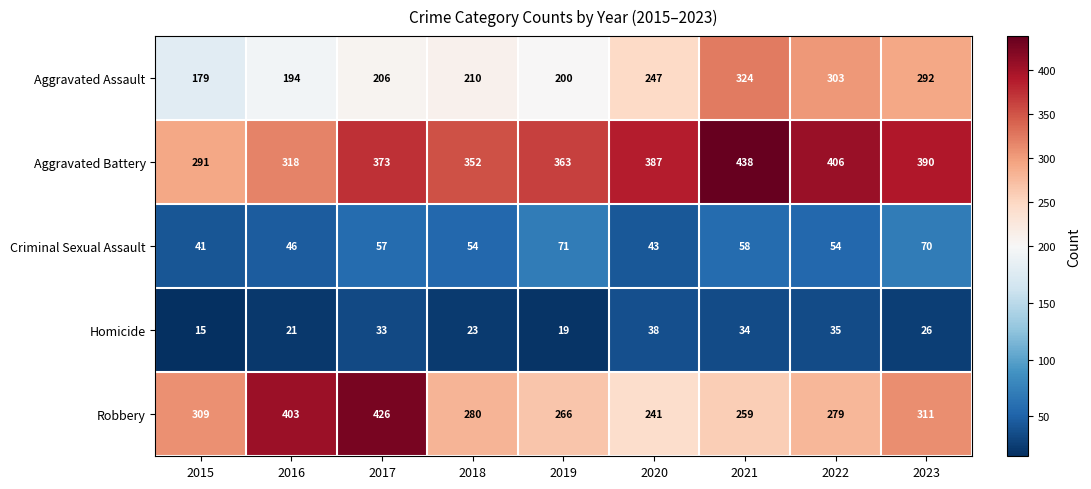

Which series has the largest total across all categories?

Aggravated Battery